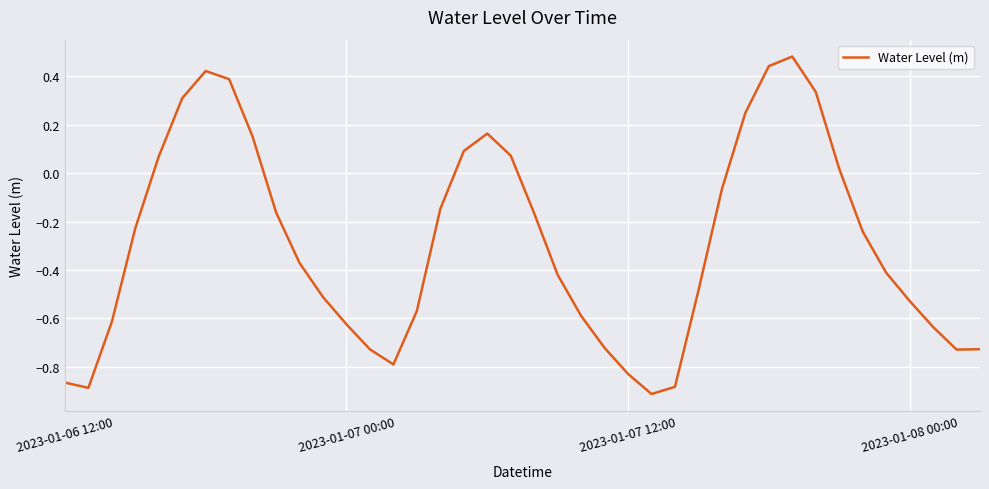

What is the difference between the maximum and minimum values?

1.4